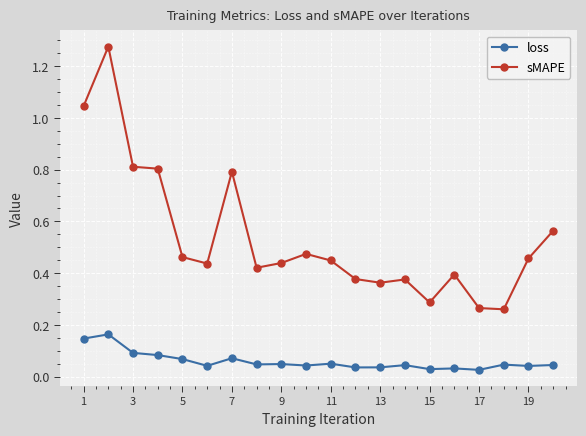

True or false: loss has more than 1 interior local peaks.

True